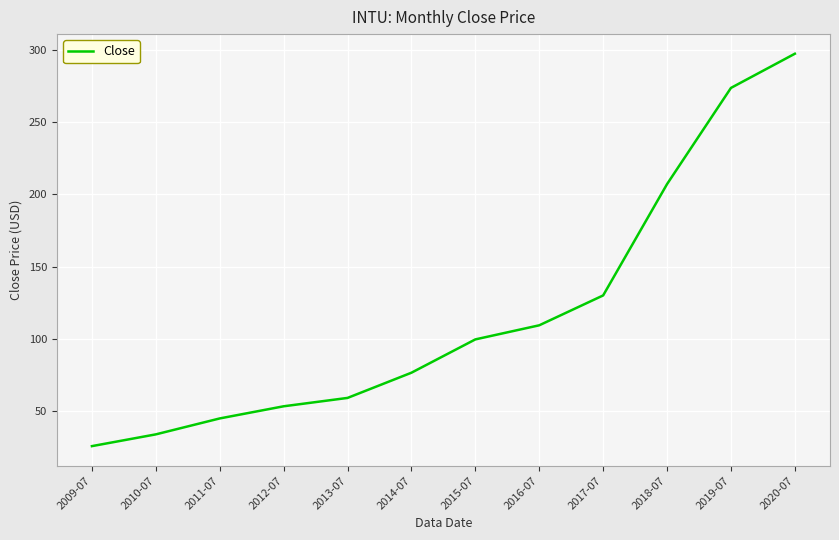

At which label does the data first exceed 99?

2015-07